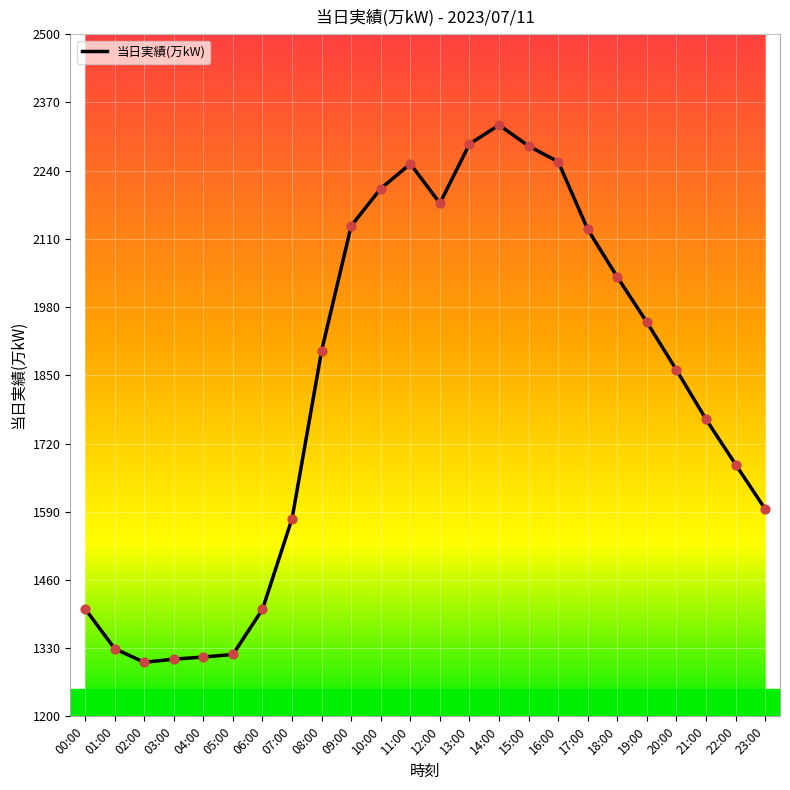

Between 23:00 and 08:00, which is larger?

08:00